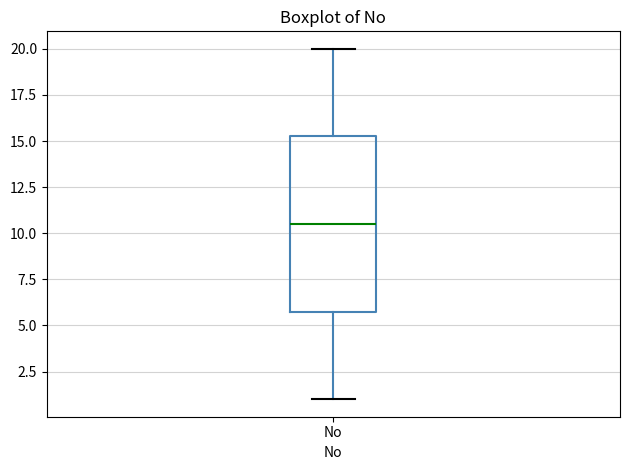

Read this box plot against the y-axis: the position of the median line, the range covered by the box, and the ends of both whiskers. The values are not printed on the chart, so give them approximately, as read against the axis.

median 10.5, box 6.0 to 15.5, whiskers 1.0 to 20.0